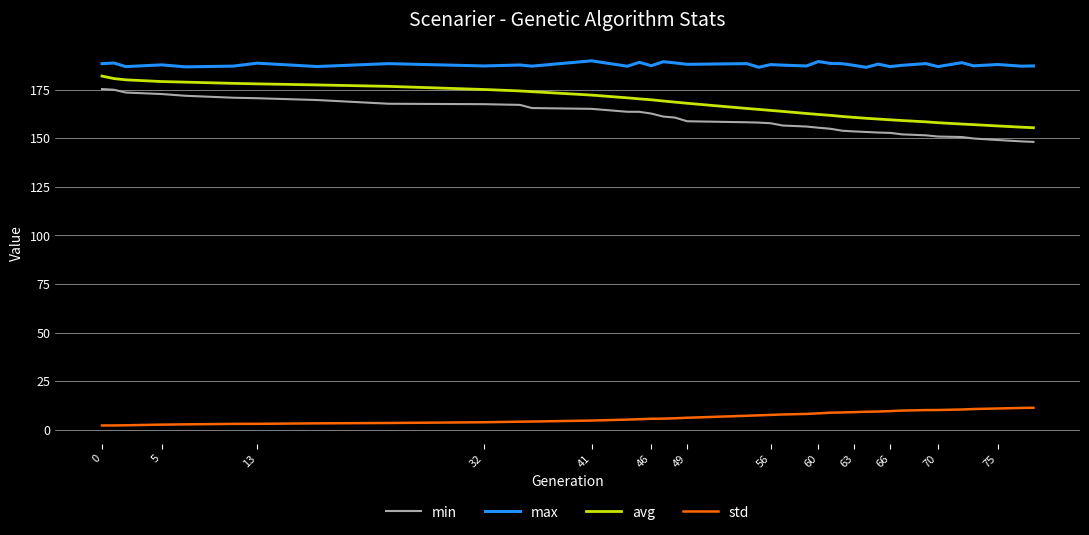

What is the difference between the maximum and second lowest values in the std series?

9.1